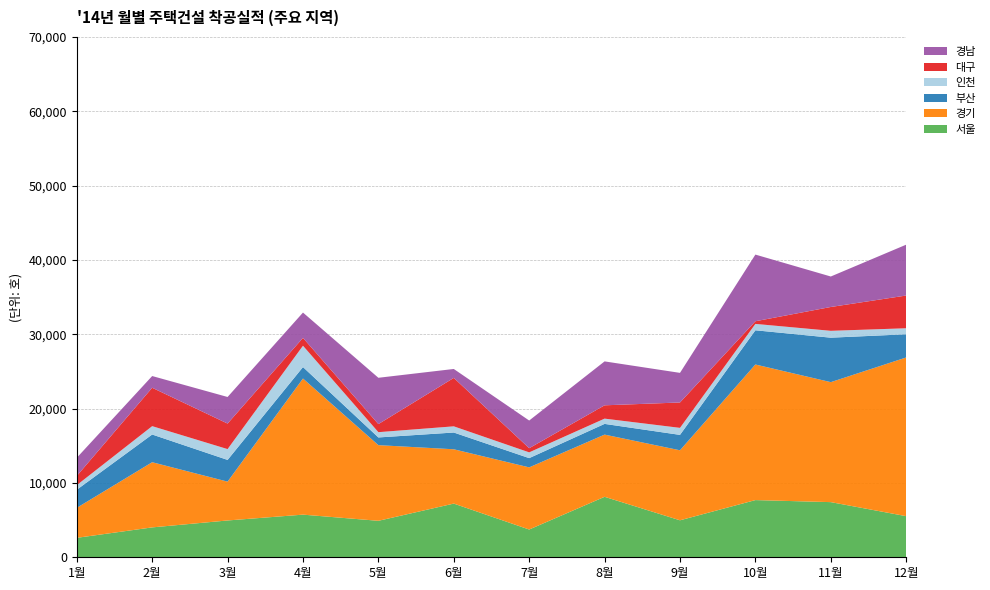

Reading left to right, what are all the values shown in this chart?

서울: 1월=2615	2월=4020	3월=4952	4월=5736	5월=4907	6월=7223	7월=3735	8월=8135	9월=4975	10월=7694	11월=7419	12월=5531
경기: 1월=4036	2월=8769	3월=5225	4월=18311	5월=10178	6월=7307	7월=8361	8월=8368	9월=9419	10월=18241	11월=16142	12월=21350
부산: 1월=2433	2월=3728	3월=2922	4월=1544	5월=1036	6월=2254	7월=1243	8월=1442	9월=2072	10월=4603	11월=5982	12월=3120
인천: 1월=620	2월=1124	3월=1455	4월=2870	5월=710	6월=832	7월=776	8월=708	9월=945	10월=859	11월=923	12월=809
대구: 1월=1234	2월=5164	3월=3434	4월=1054	5월=1087	6월=6514	7월=560	8월=1791	9월=3414	10월=356	11월=3206	12월=4404
경남: 1월=2447	2월=1578	3월=3577	4월=3407	5월=6230	6월=1203	7월=3722	8월=5909	9월=3984	10월=8968	11월=4101	12월=6842